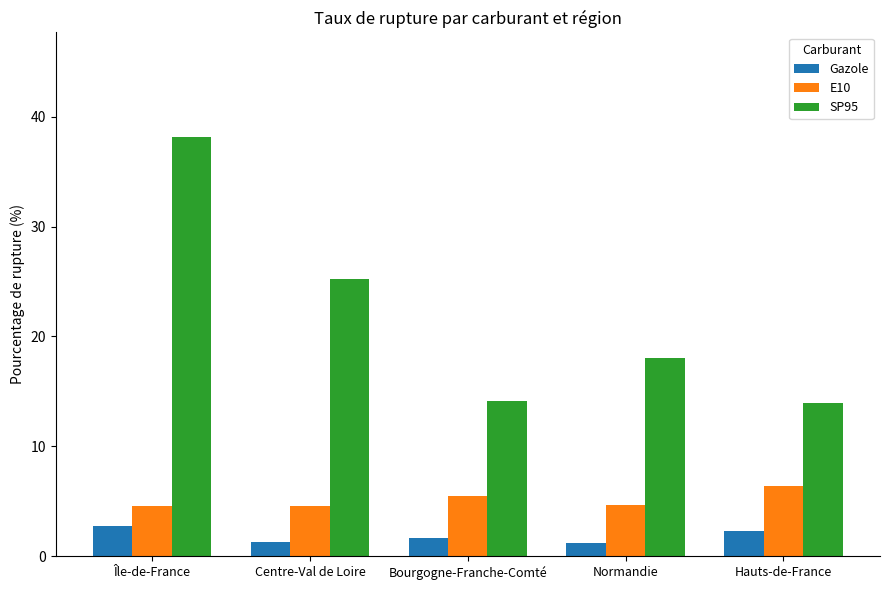

Is the value of SP95 at Hauts-de-France greater than the value of Gazole at Île-de-France?

Yes